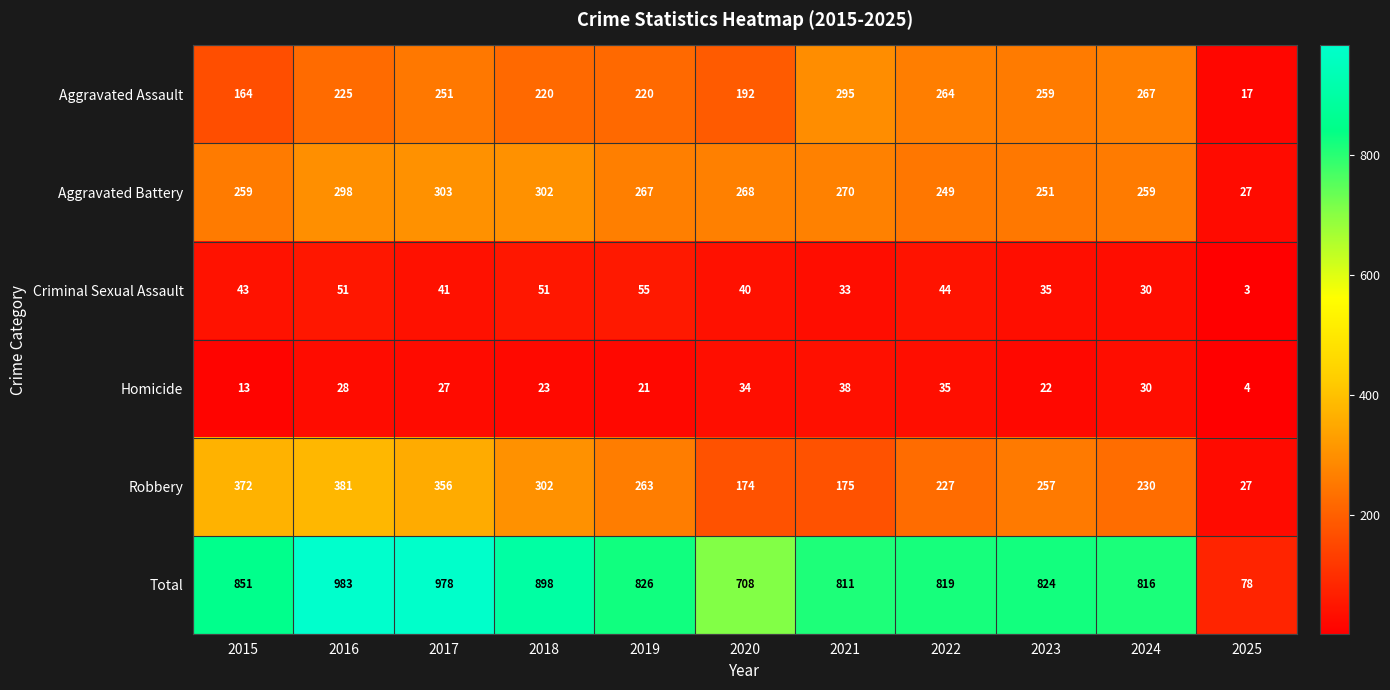

At which category is the sum across all series the highest?

2016